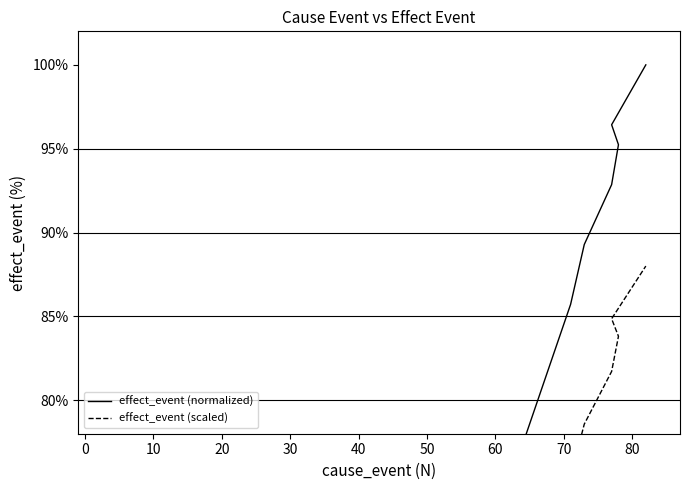

True or false: effect_event (normalized) has more than 1 interior local peaks.

False